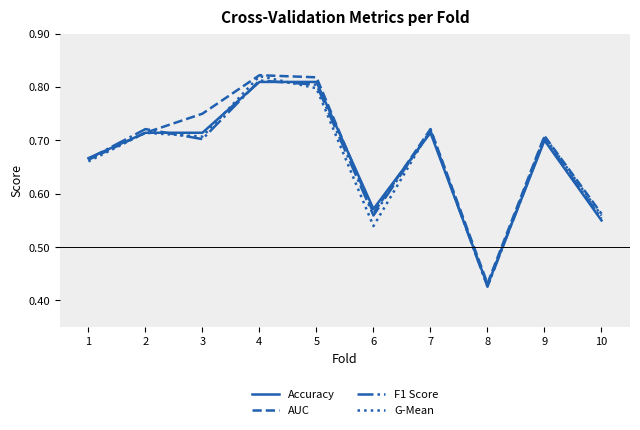

True or false: AUC has a value of 0.1 at 6.

False